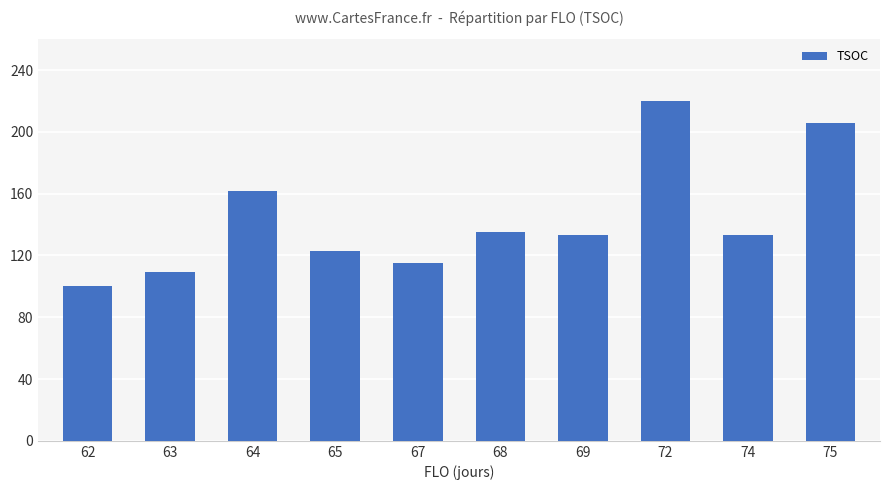

What is the value of the 9th bar from the left?

133